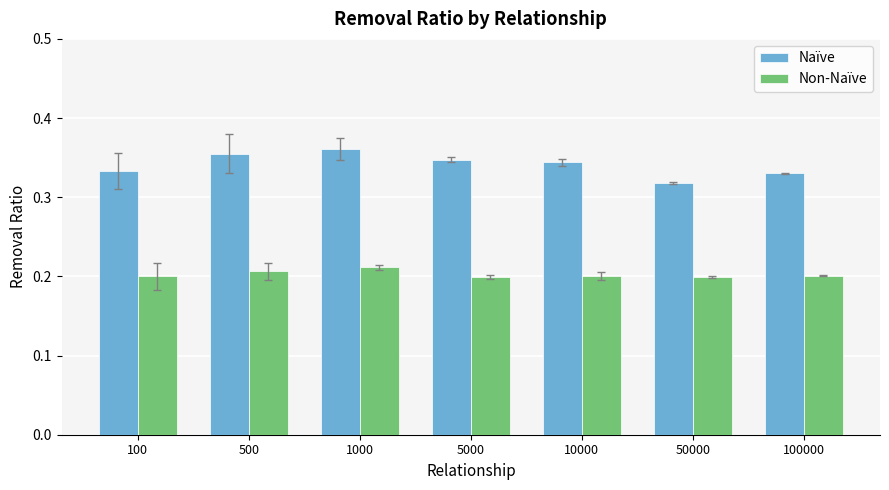

How many Naïve values are between 0 and 1?

7